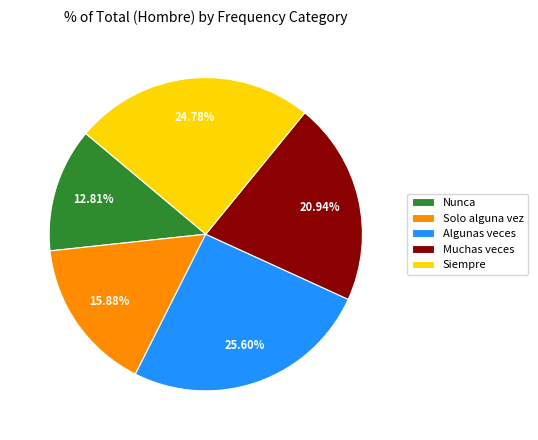

What percentage do Nunca and Solo alguna vez together represent?

28.7%